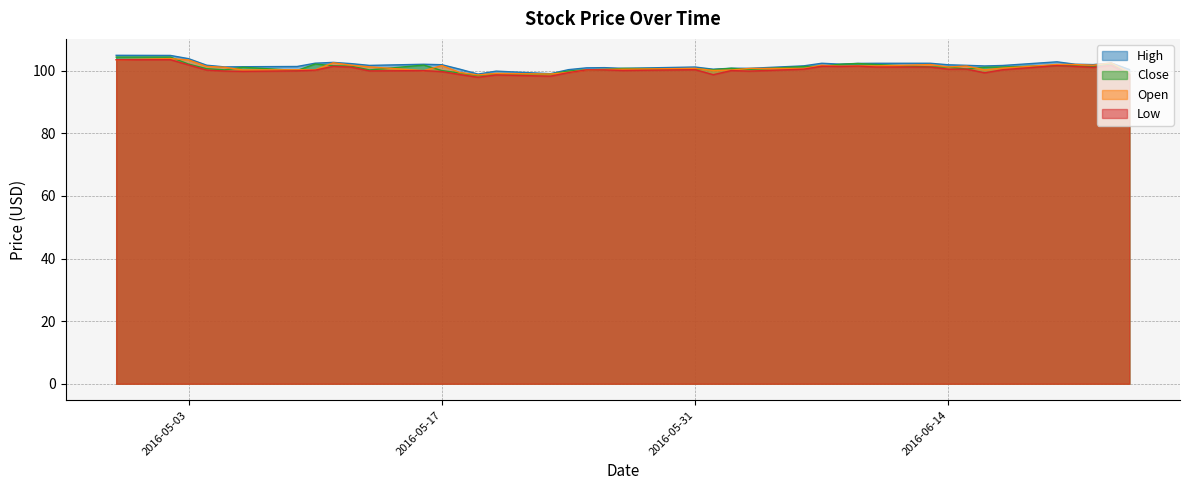

What is the difference between the Low values at 2016-06-02 and 2016-05-06?

0.3